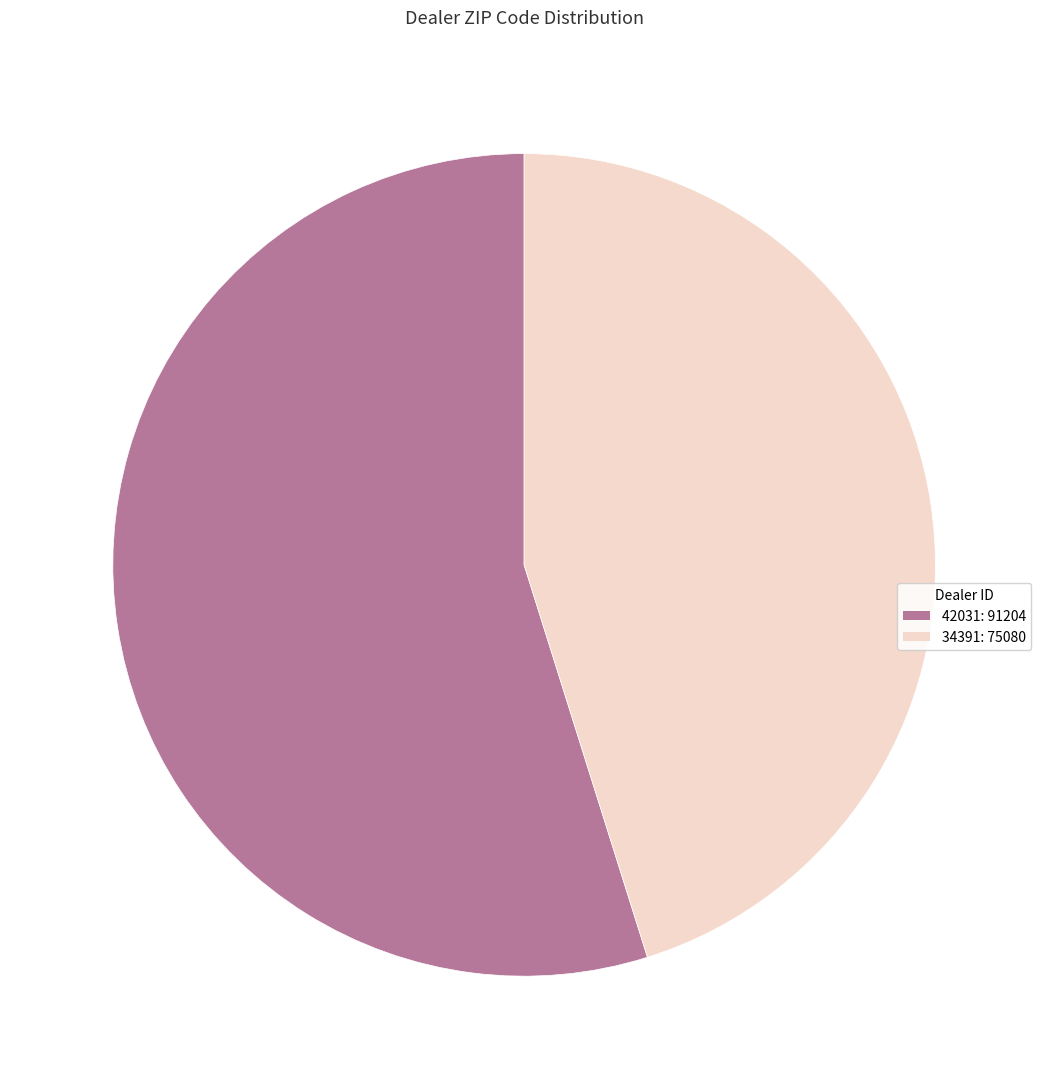

Which has a higher value, 34391 or 42031?

42031